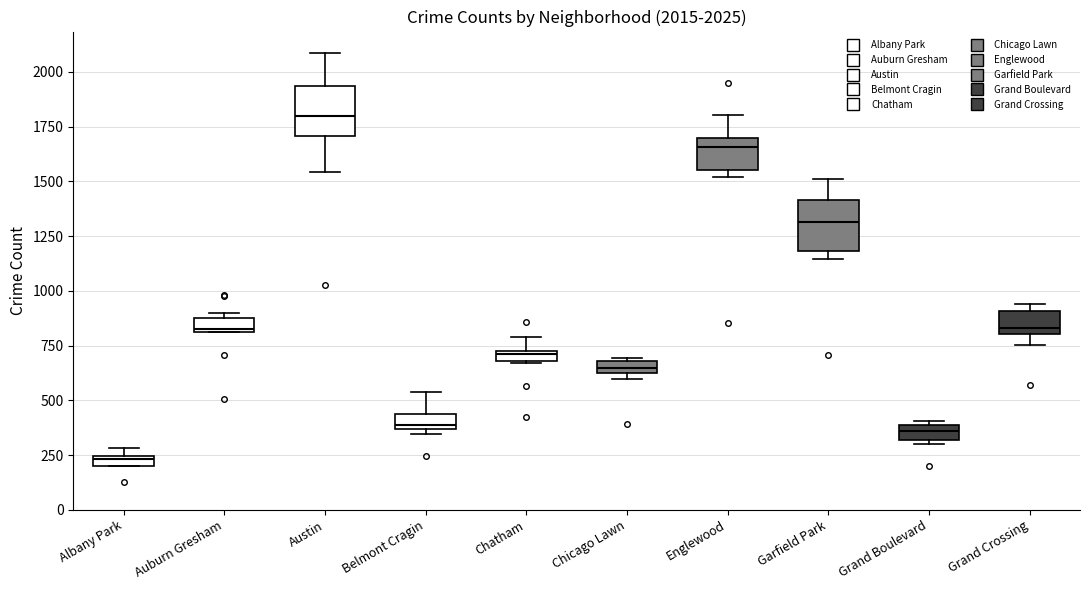

Which box has the highest median line?

Austin